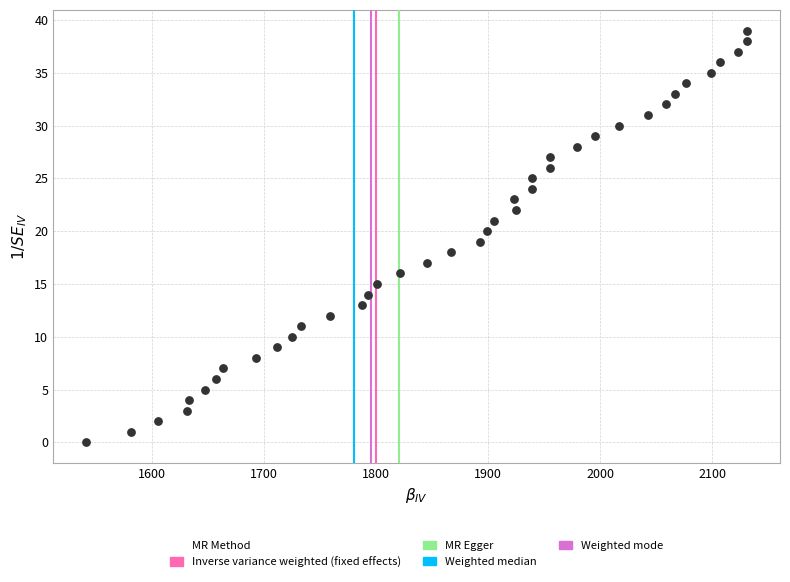

What is the range of Y values (max minus min)?

39